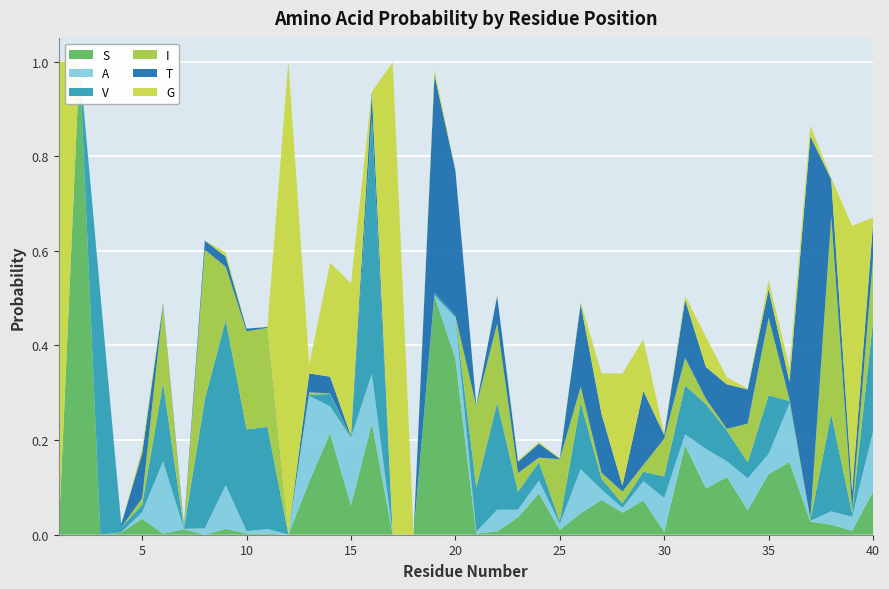

Reading left to right, list all the values displayed in this chart.

S: 0.0	1.0	0.0	0.0	0.0	0.0	0.0	0.0	0.0	0.0	0.0	0.0	0.1	0.2	0.1	0.2	0.0	0.0	0.5	0.4	0.0	0.0	0.0	0.1	0.0	0.0	0.1	0.0	0.1	0.0	0.2	0.1	0.1	0.1	0.1	0.2	0.0	0.0	0.0	0.1
A: 0.0	0.0	0.0	0.0	0.0	0.2	0.0	0.0	0.1	0.0	0.0	0.0	0.2	0.1	0.1	0.1	0.0	0.0	0.0	0.1	0.0	0.0	0.0	0.0	0.0	0.1	0.0	0.0	0.0	0.1	0.0	0.1	0.0	0.1	0.0	0.1	0.0	0.0	0.0	0.1
V: 0.0	0.0	0.5	0.0	0.0	0.2	0.0	0.3	0.3	0.2	0.2	0.0	0.0	0.0	0.0	0.5	0.0	0.0	0.0	0.0	0.1	0.2	0.0	0.0	0.0	0.1	0.0	0.0	0.0	0.0	0.1	0.1	0.1	0.0	0.1	0.0	0.0	0.2	0.0	0.2
I: 0.0	0.0	0.0	0.0	0.0	0.2	0.0	0.3	0.1	0.2	0.2	0.0	0.0	0.0	0.0	0.0	0.0	0.0	0.0	0.0	0.2	0.2	0.0	0.0	0.1	0.0	0.0	0.0	0.0	0.1	0.1	0.0	0.0	0.1	0.2	0.0	0.0	0.4	0.0	0.1
T: 0.0	0.0	0.0	0.0	0.1	0.0	0.0	0.0	0.0	0.0	0.0	0.0	0.0	0.0	0.0	0.1	0.0	0.0	0.5	0.3	0.0	0.1	0.0	0.0	0.0	0.2	0.1	0.0	0.2	0.0	0.1	0.1	0.1	0.1	0.1	0.0	0.8	0.1	0.0	0.1
G: 1.0	0.0	0.0	0.0	0.0	0.0	0.0	0.0	0.0	0.0	0.0	1.0	0.0	0.2	0.3	0.0	1.0	0.0	0.0	0.0	0.0	0.0	0.0	0.0	0.0	0.0	0.1	0.2	0.1	0.0	0.0	0.1	0.0	0.0	0.0	0.0	0.0	0.0	0.6	0.0